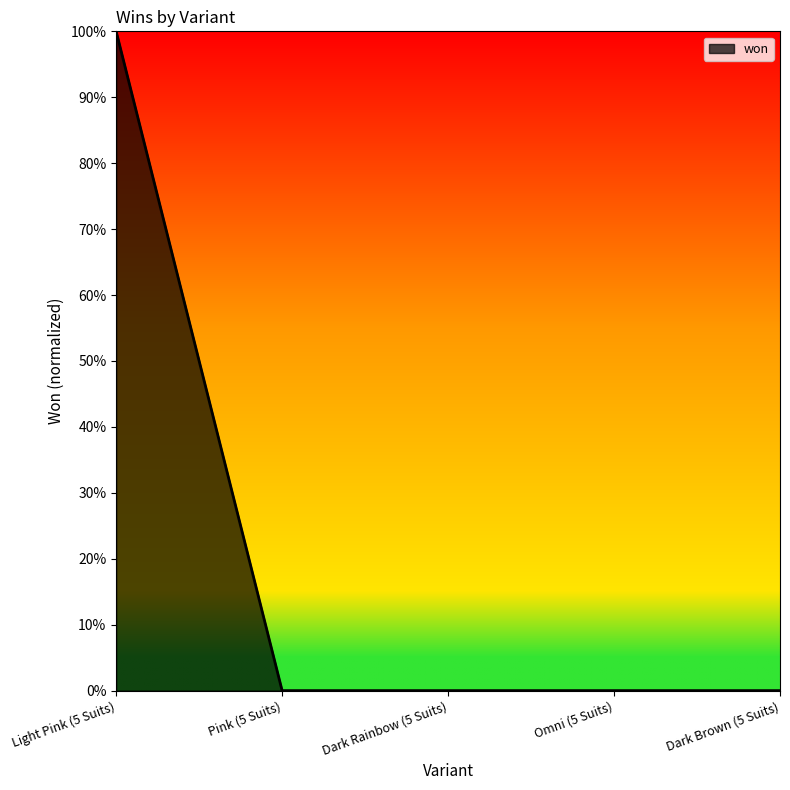

Does the chart display data point markers on the line(s)?

No